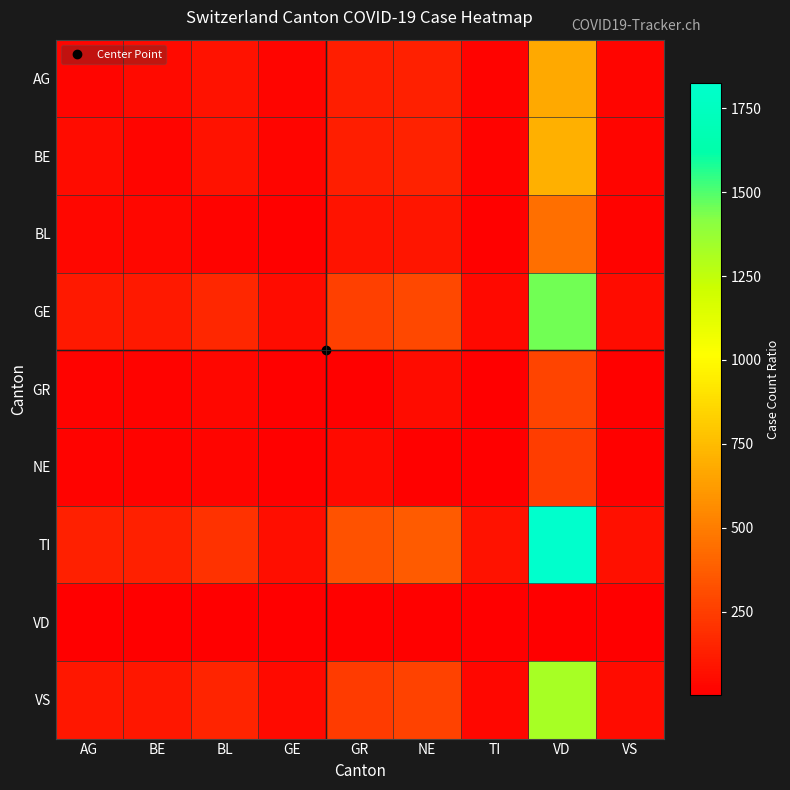

What is the spread (max minus min) of values at TI?

71.6